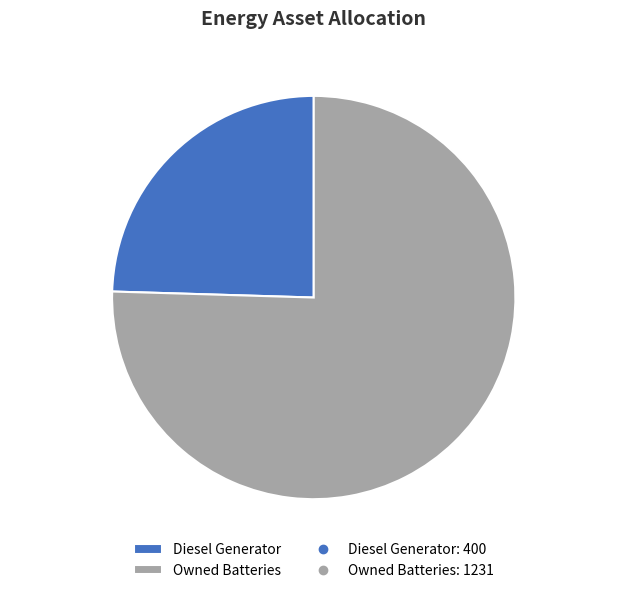

True or false: Diesel Generator accounts for 31% of the total.

False